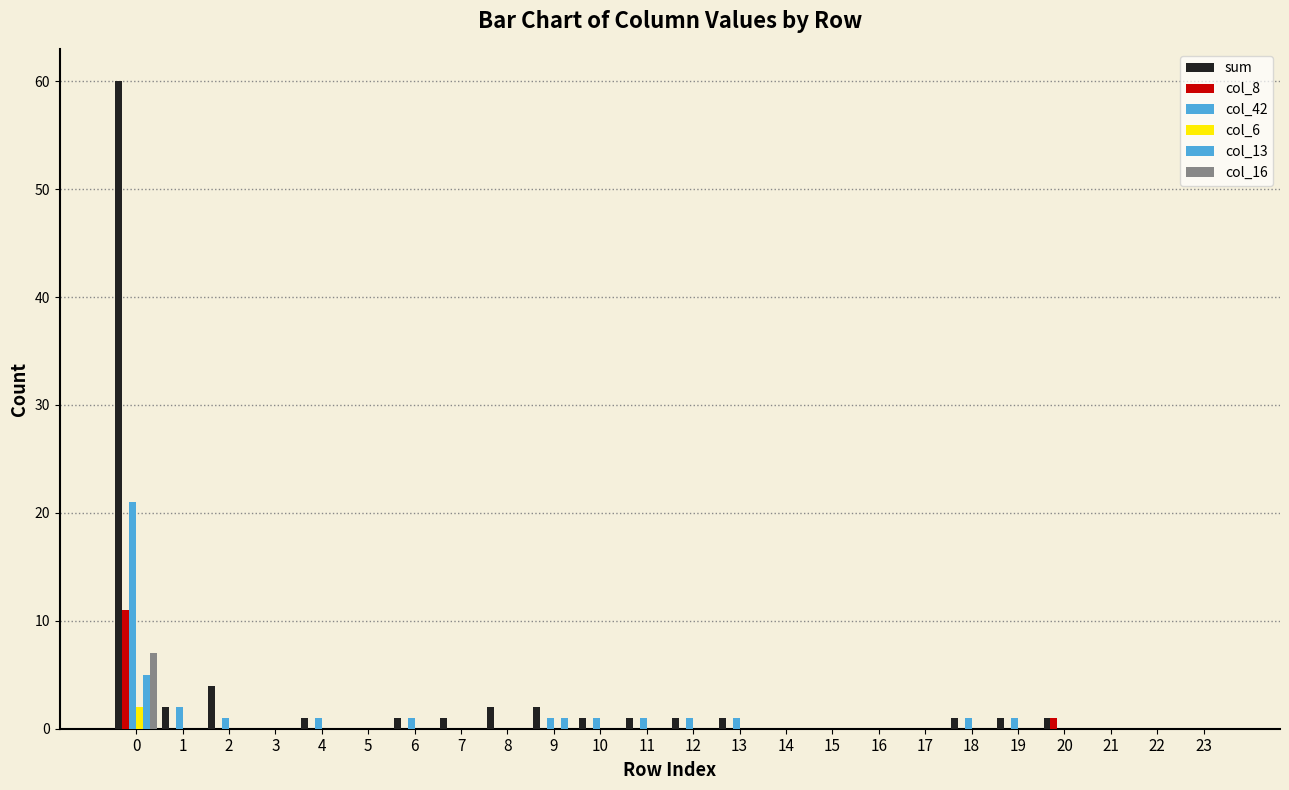

What is the greatest value displayed?

60